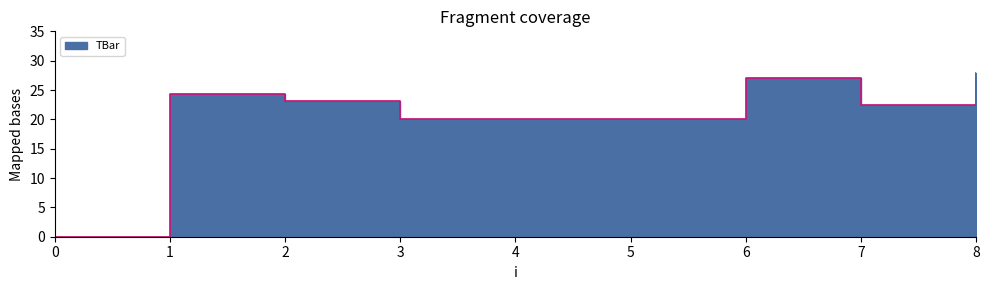

What is the difference between the maximum and minimum values?

27.9